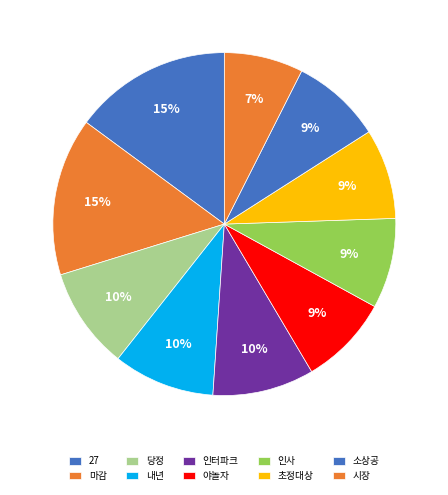

True or false: 27 accounts for 6% of the total.

False